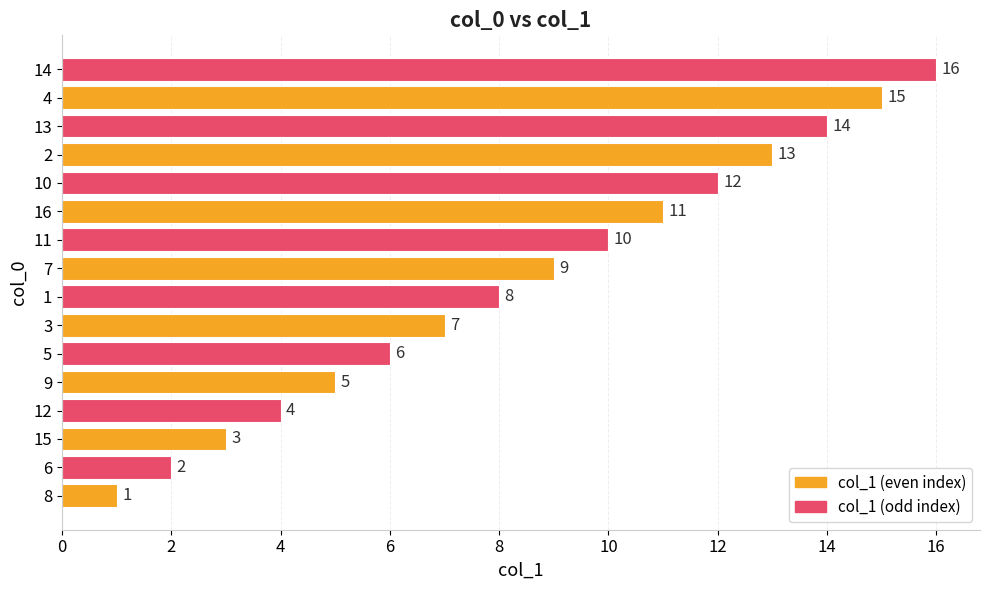

How many series are shown in this chart?

1